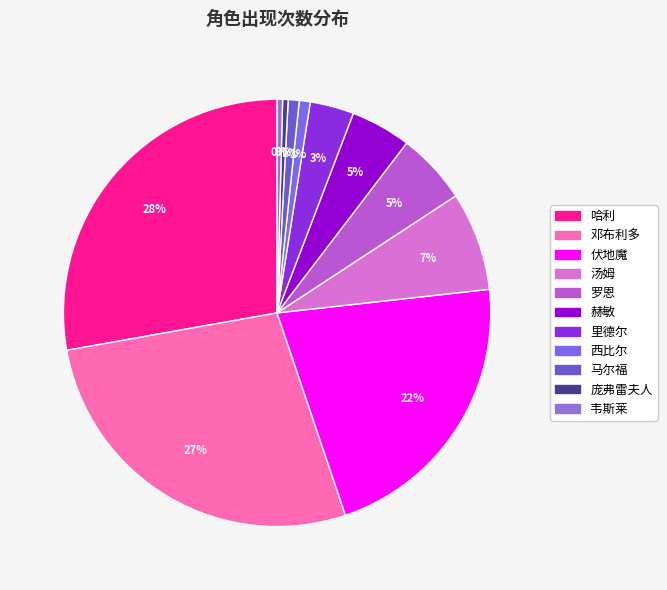

Which has a higher value, 马尔福 or 西比尔?

马尔福